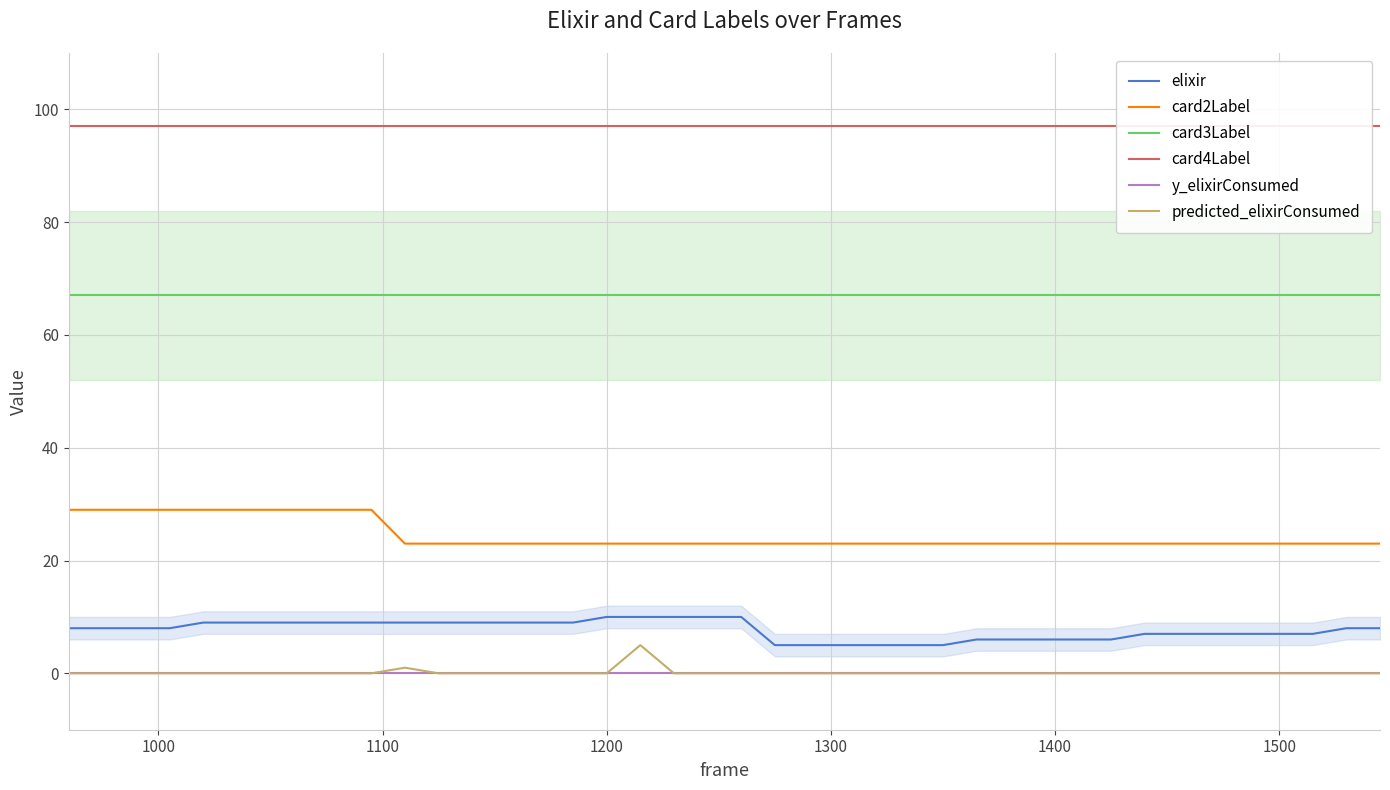

True or false: predicted_elixirConsumed and card2Label intersect in this chart.

False